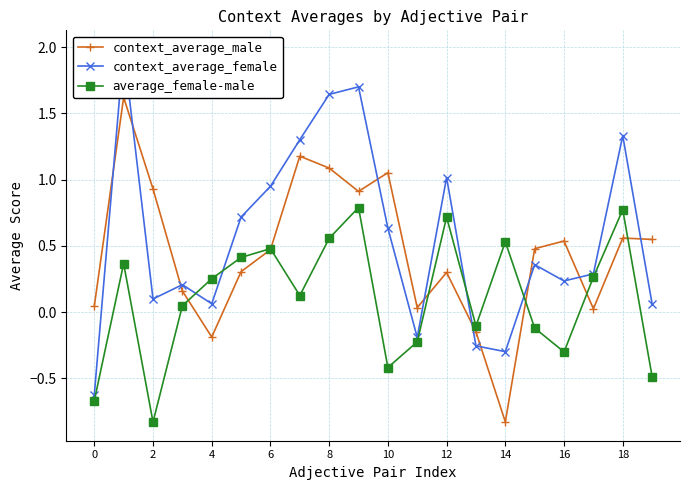

Is this an area chart (filled region under the line)?

No